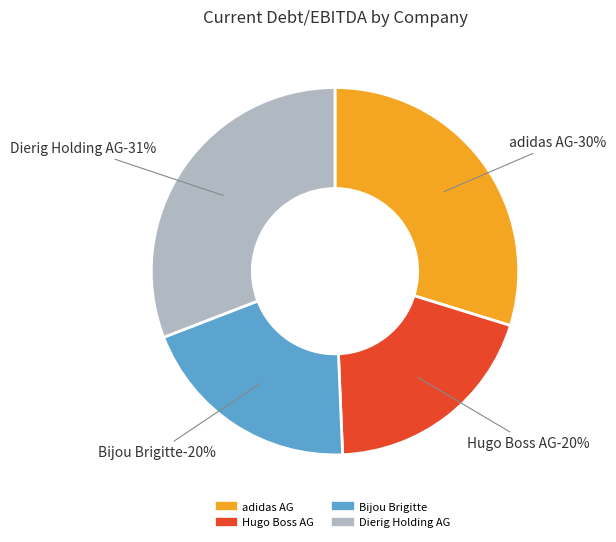

Does Dierig Holding AG (XTRA:DIE) represent more than half of the total?

No